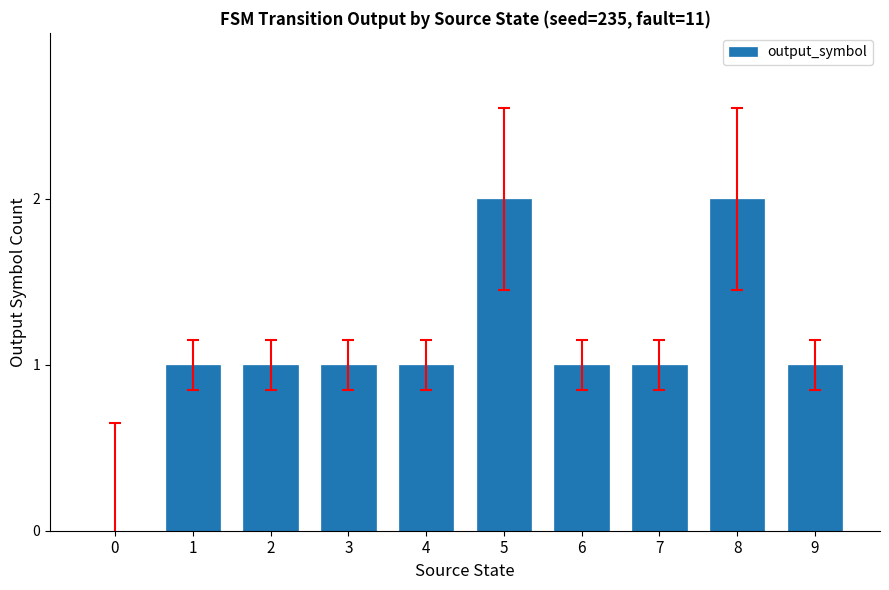

Are the bars horizontal?

No